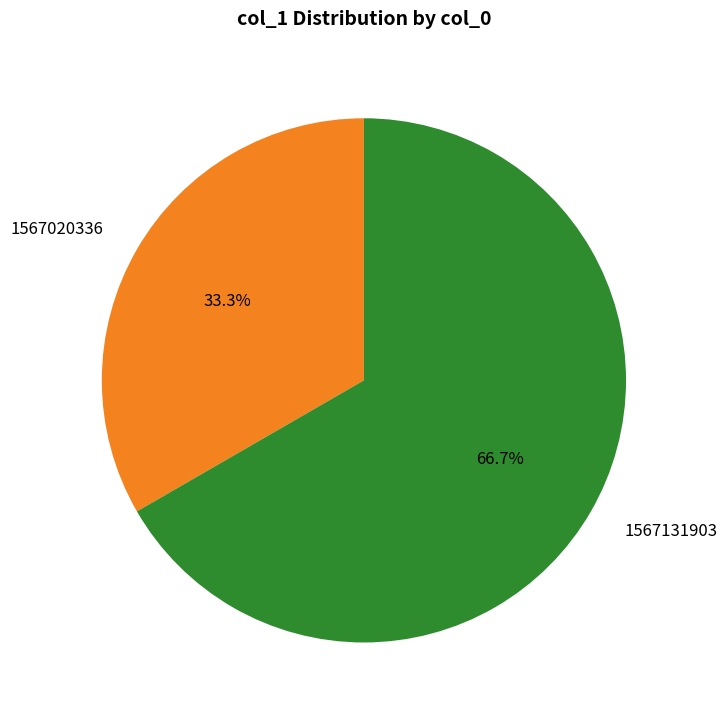

Is there any slice that represents more than half of the pie?

Yes